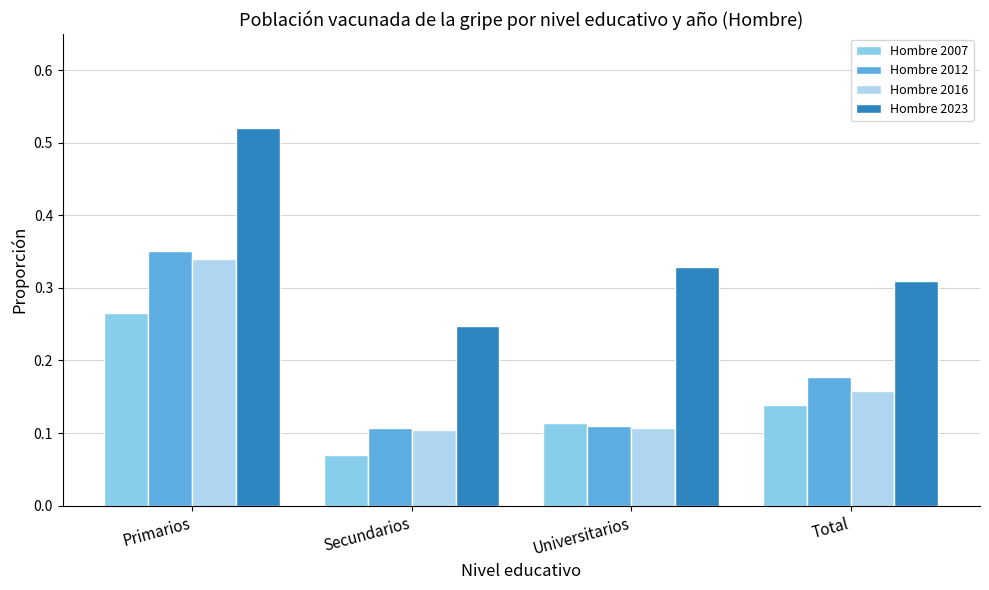

Rank the series by their maximum value, from lowest to highest.

Hombre 2007, Hombre 2016, Hombre 2012, Hombre 2023